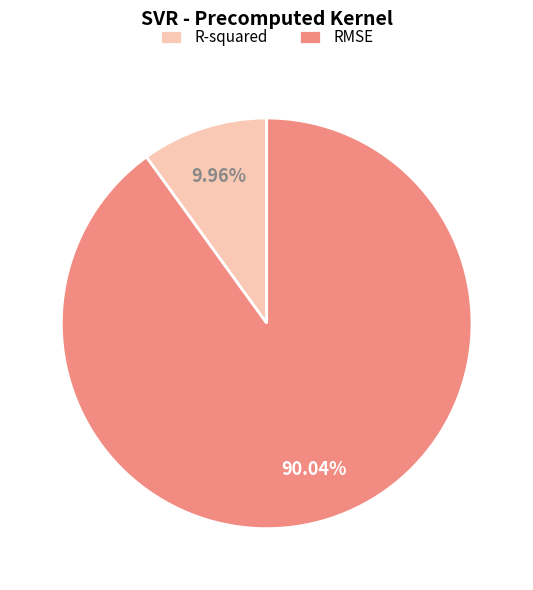

How many slices are in this pie chart?

2